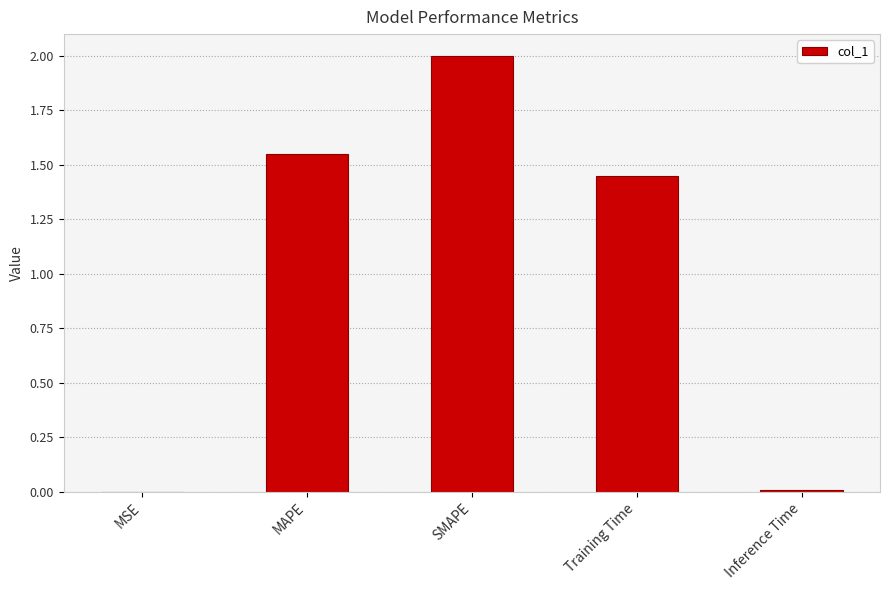

Which category has the highest value across all series?

SMAPE